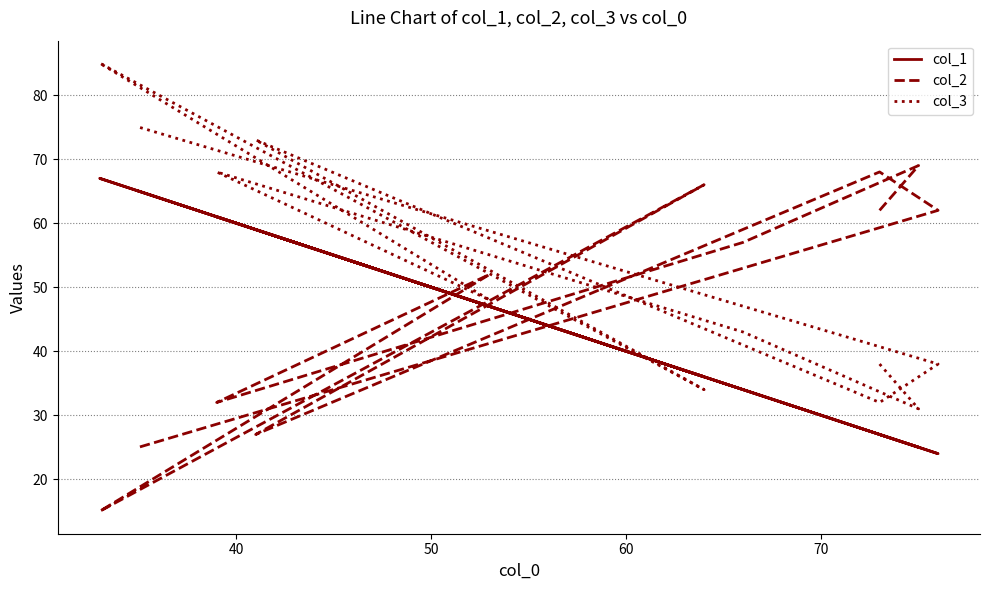

Which series has the widest spread of values?

col_2